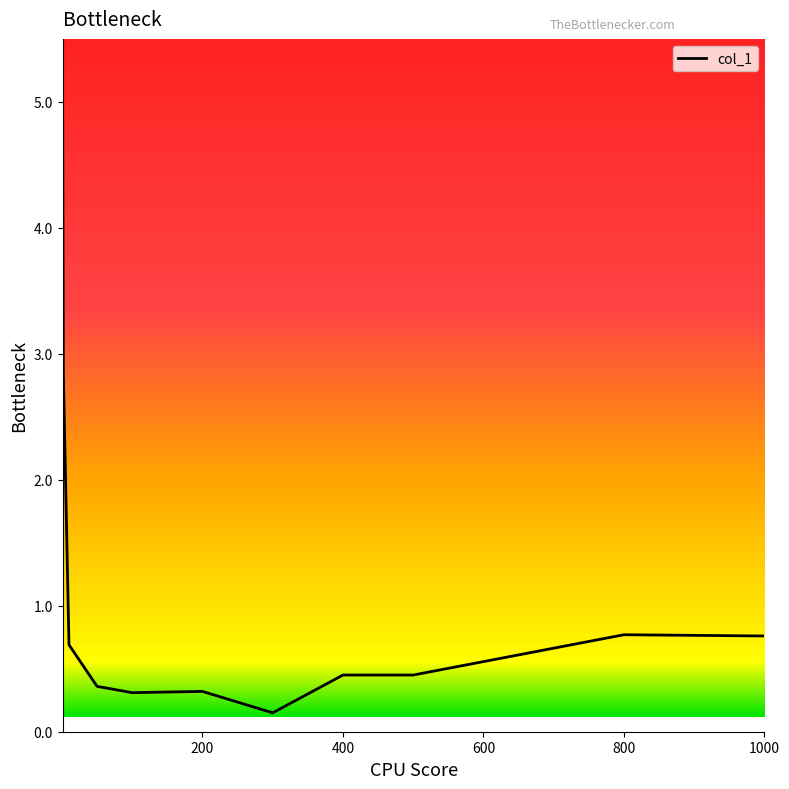

What is the greatest value displayed?

5.0